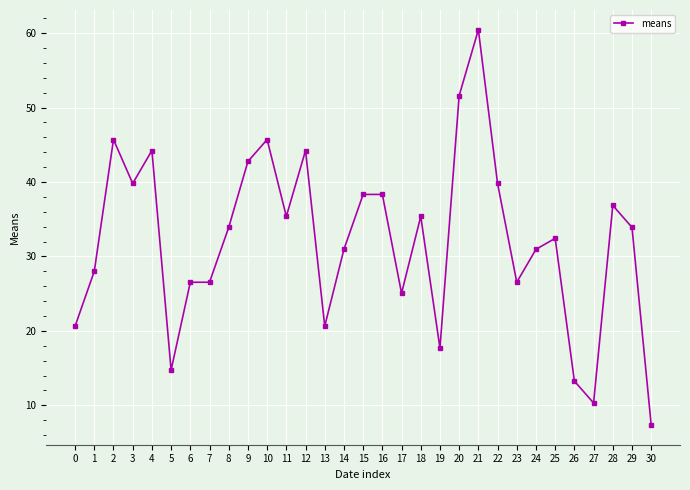

At which category does the chart reach its minimum across all series?

30